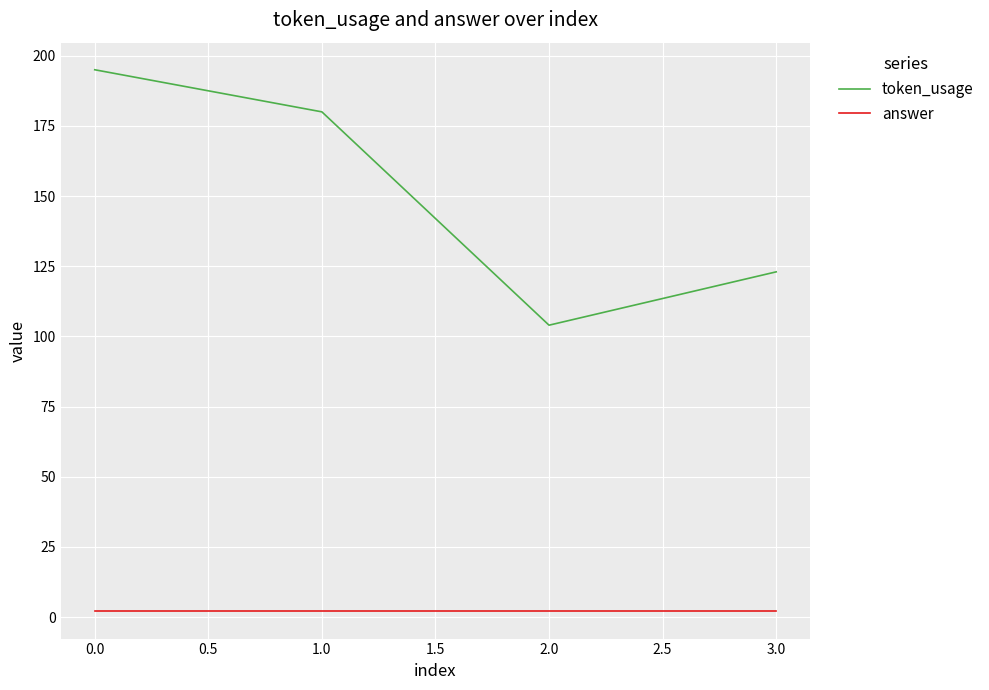

True or false: token_usage and answer cross at least once.

False